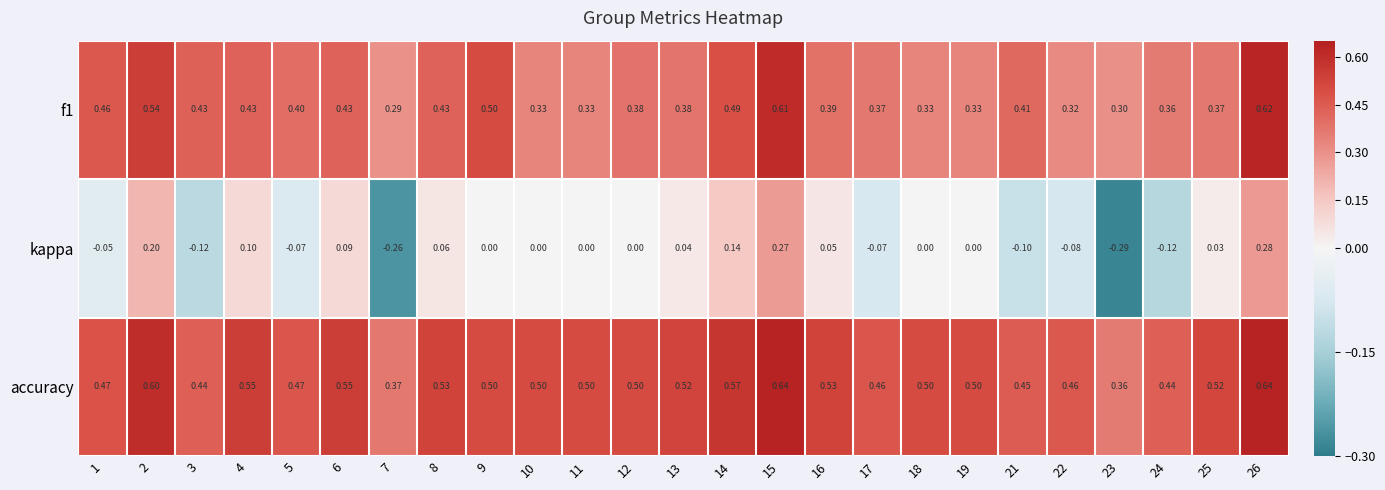

Which series changed the most between 3 and 25?

kappa